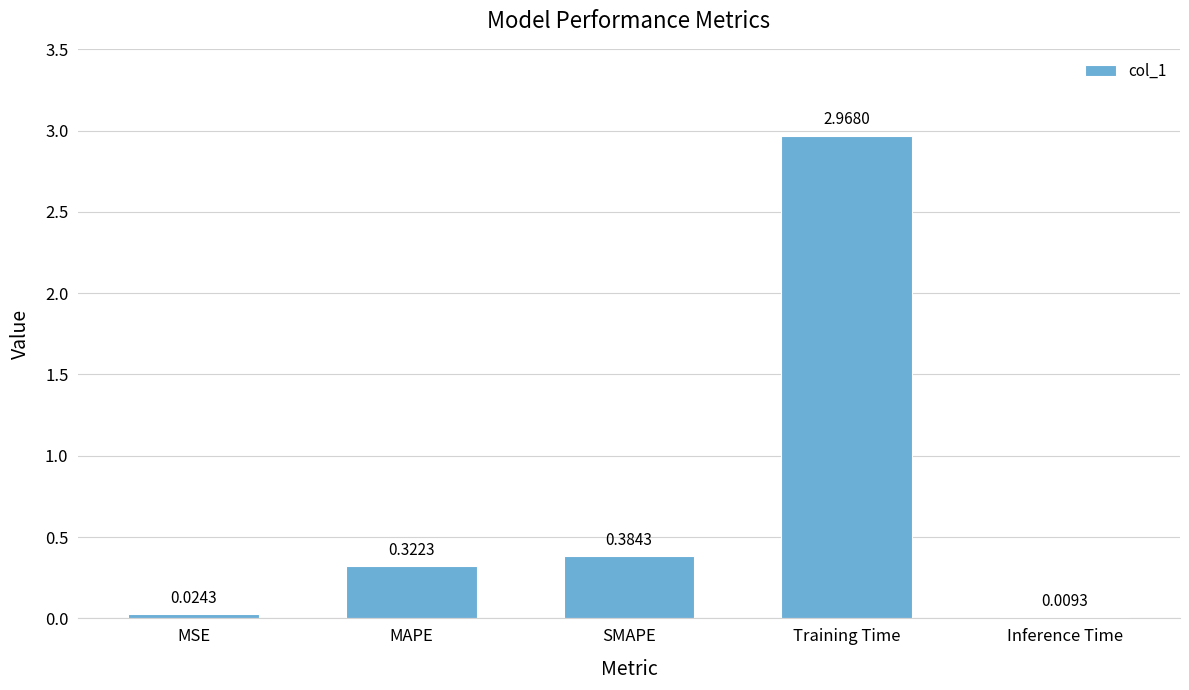

What is the change in value from SMAPE to Inference Time?

-0.4